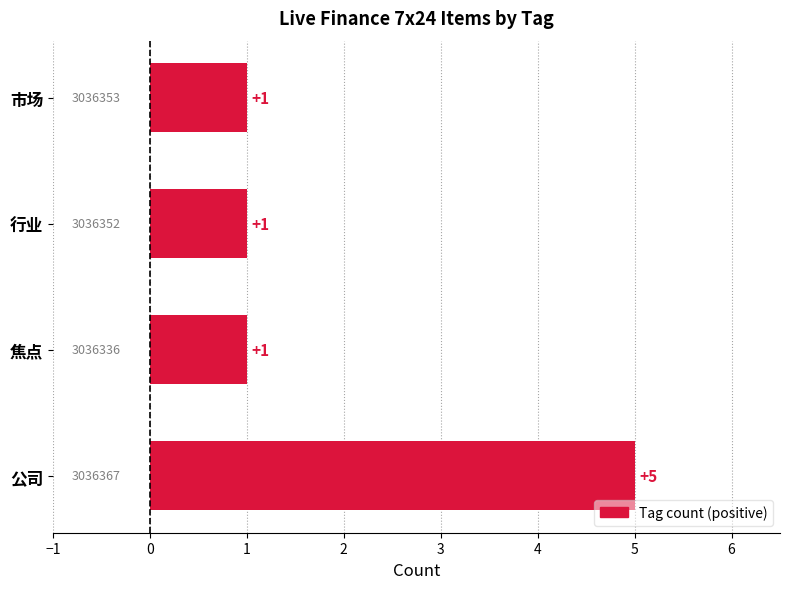

What is the change in value from 公司 to 焦点?

-4